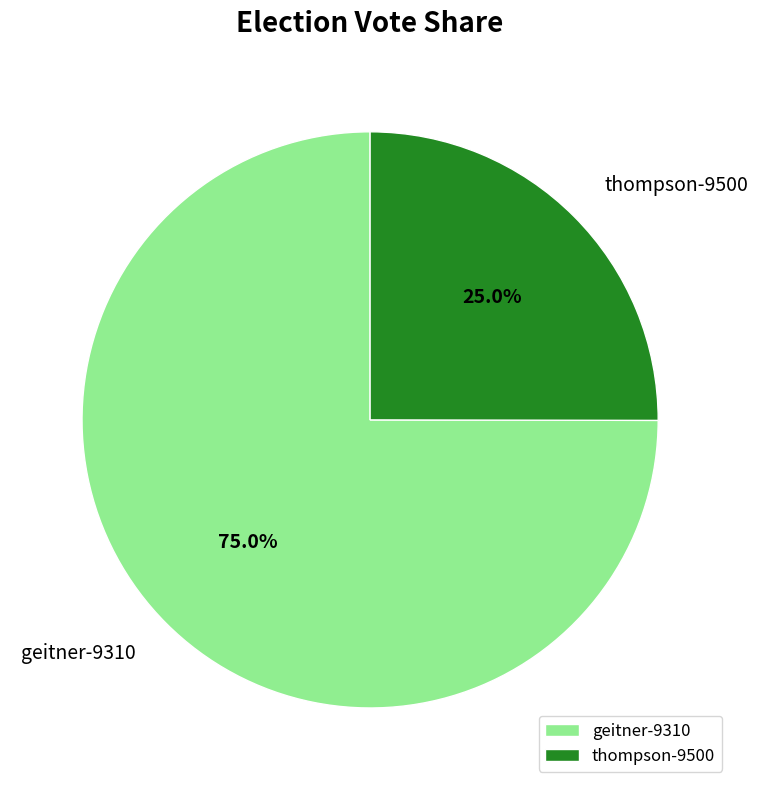

Which slice is the largest?

geitner-9310